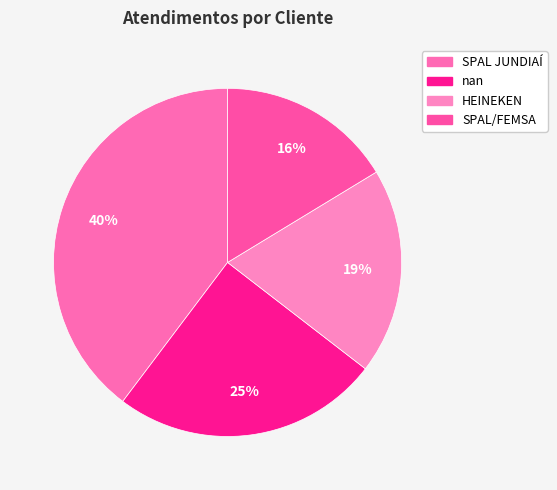

True or false: nan accounts for 25% of the total.

True